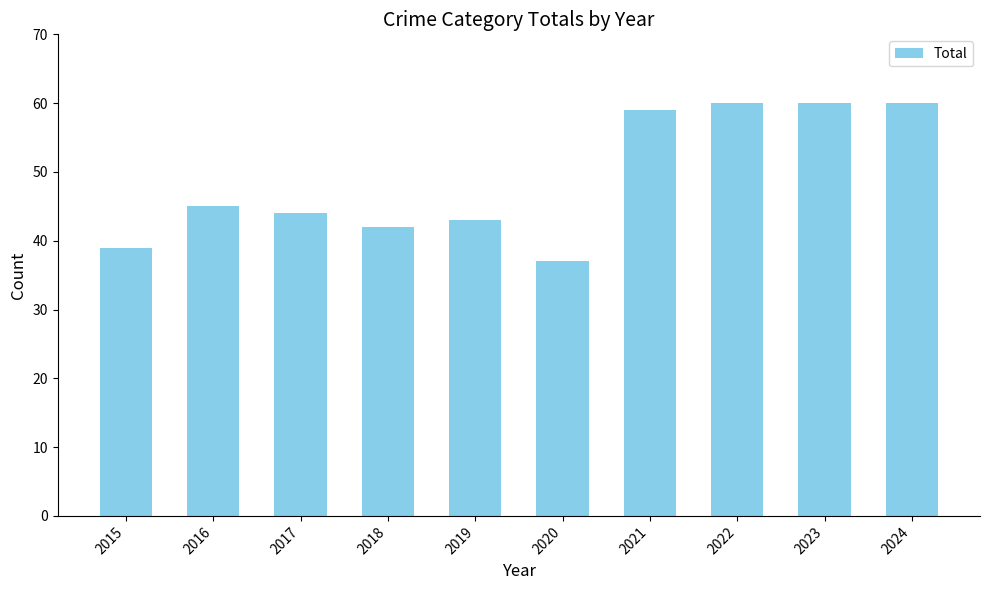

How many values are below 45?

5